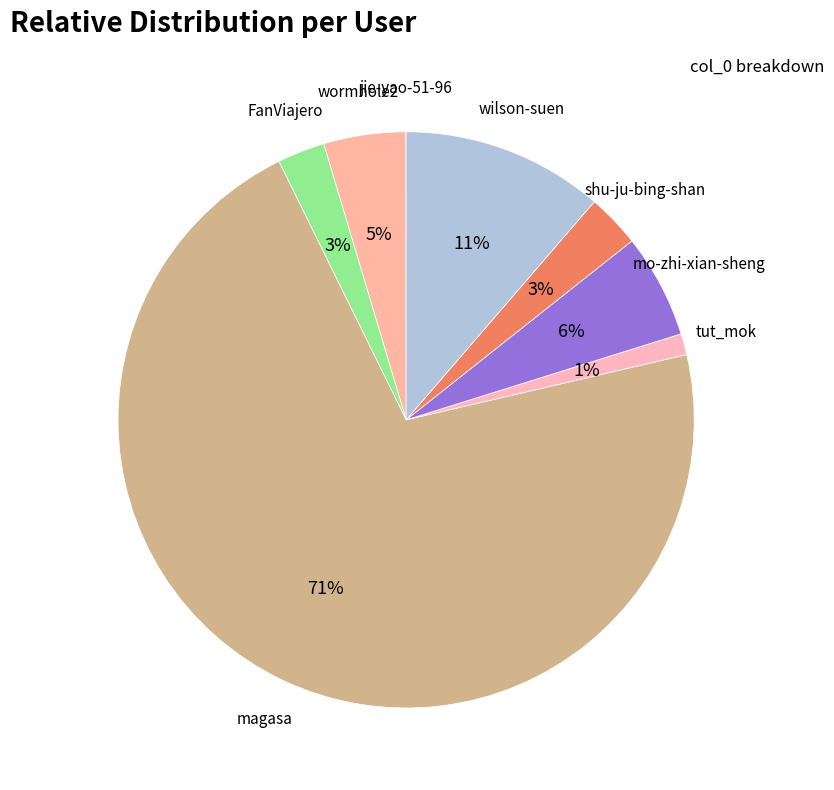

Which category has the smallest portion of the pie?

jie-yao-51-96